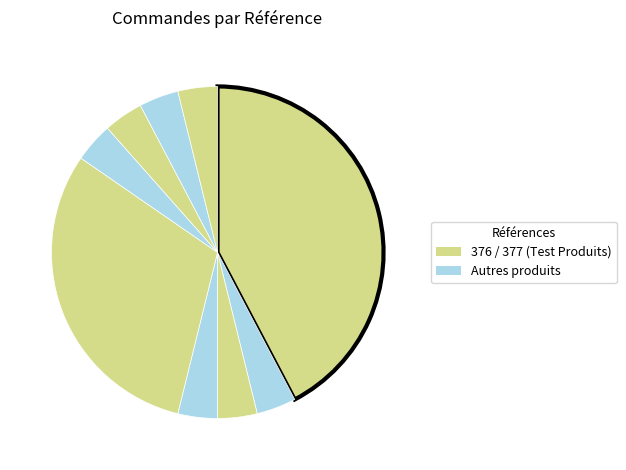

How many slices are in this pie chart?

9